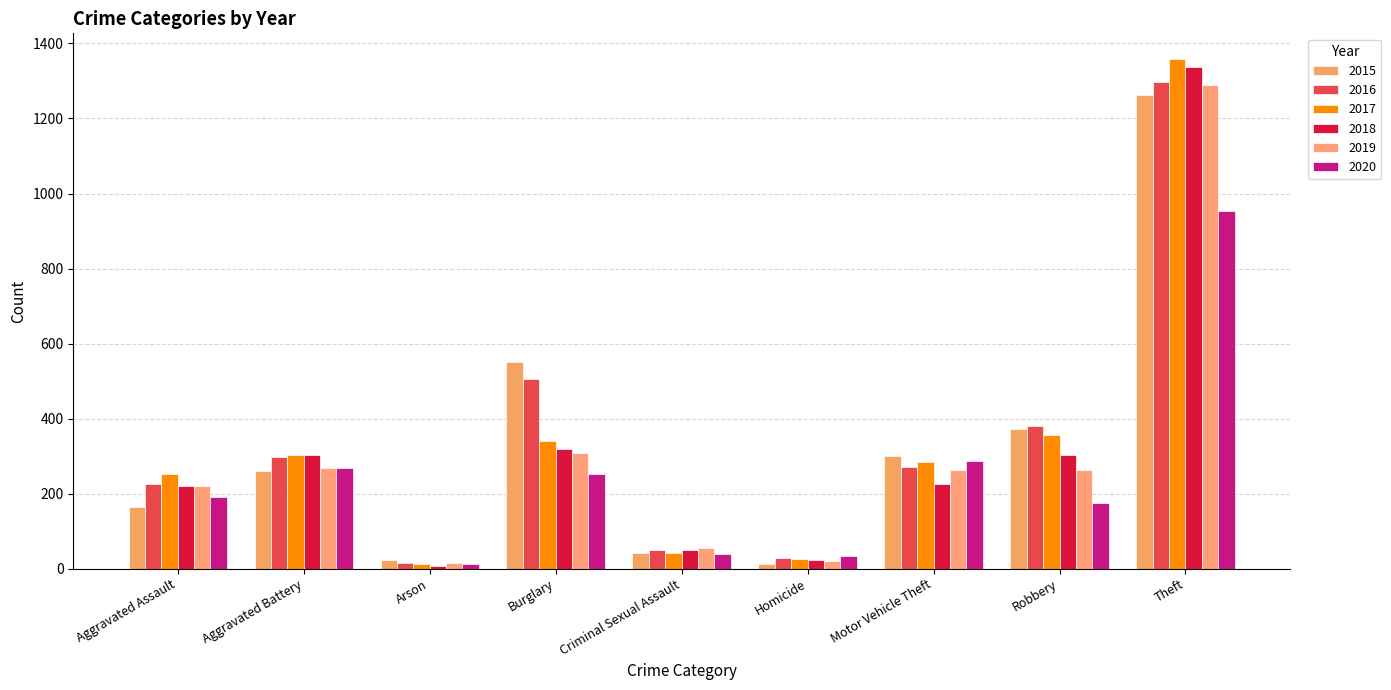

List the series in order of their peak value, highest first.

2017, 2018, 2016, 2019, 2015, 2020